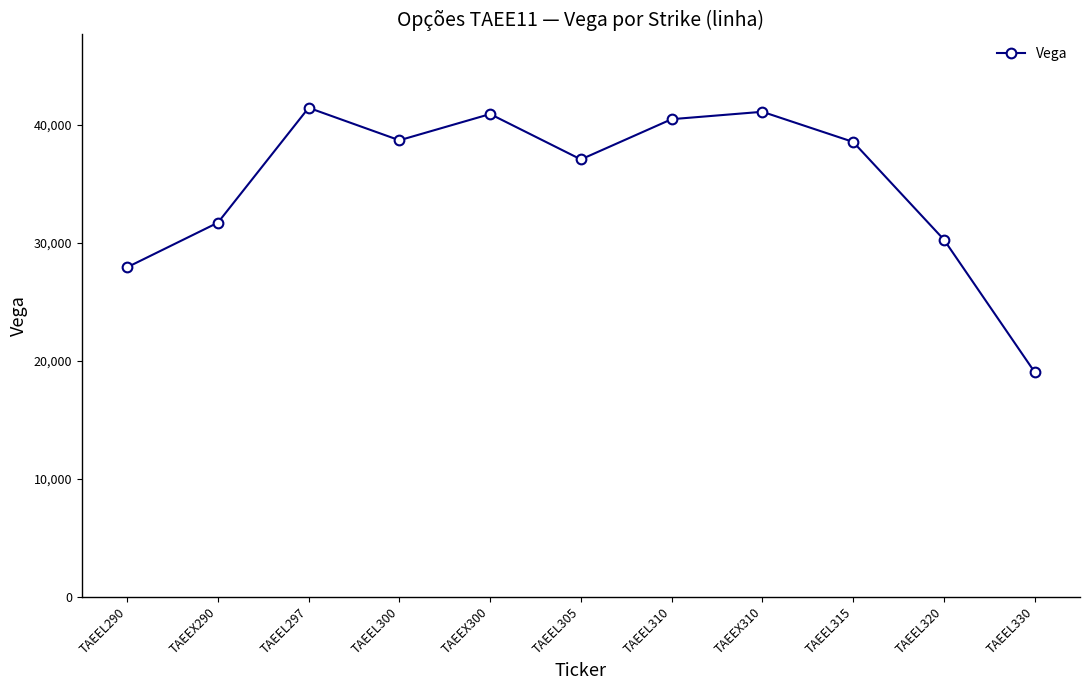

What is the label of the 10th point from the left?

TAEEL320